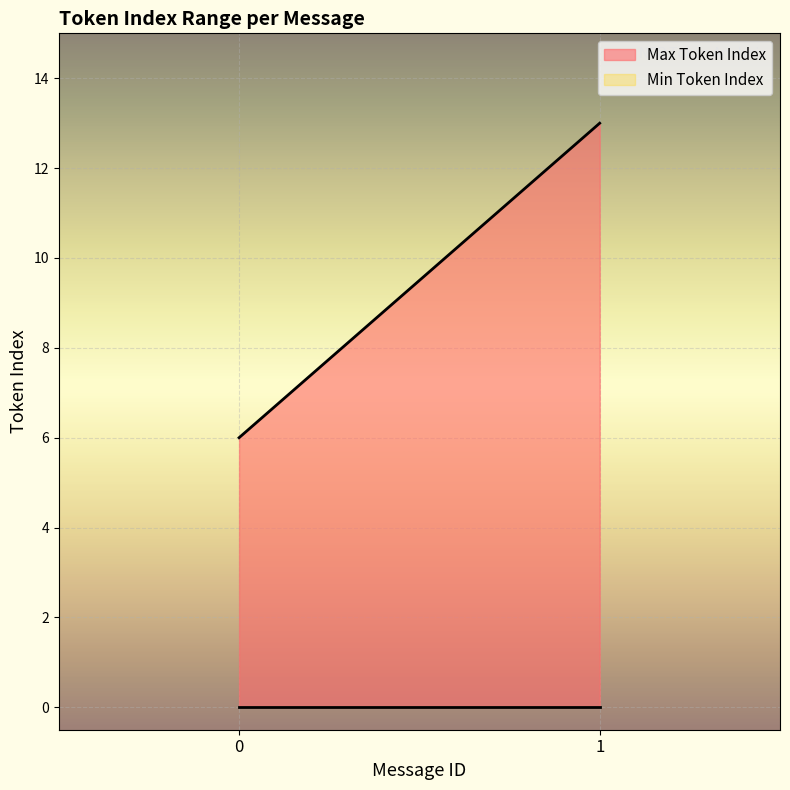

Which series has the largest total across all categories?

Max Token Index